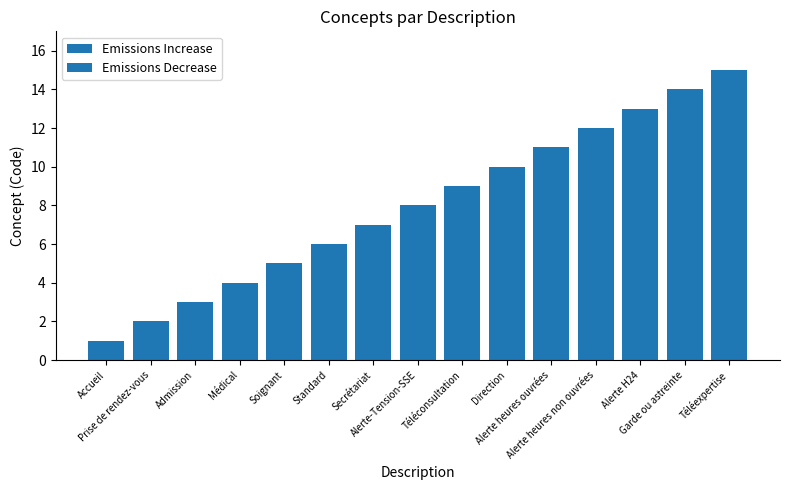

List the labels in order of value, largest first.

Téléexpertise, Garde ou astreinte, Alerte H24, Alerte heures non ouvrées, Alerte heures ouvrées, Direction, Téléconsultation, Alerte-Tension-SSE, Secrétariat, Standard, Soignant, Médical, Admission, Prise de rendez-vous, Accueil